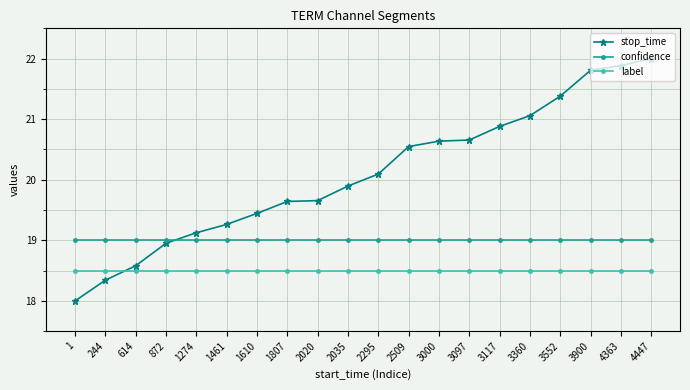

What is the sum of all confidence values?

380.0